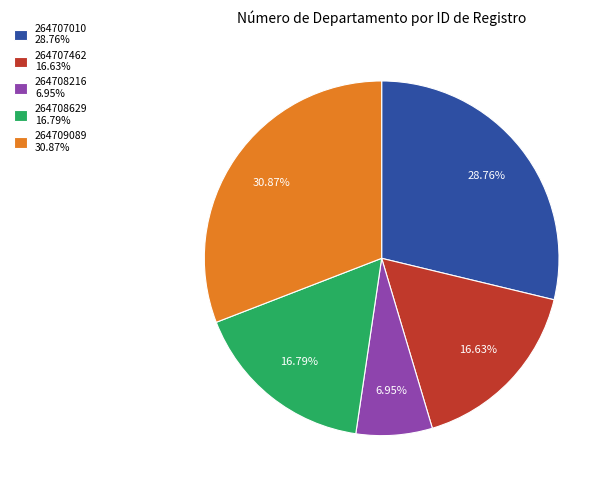

Combined, what portion of the pie is 264709089 and 264708216?

37.8%